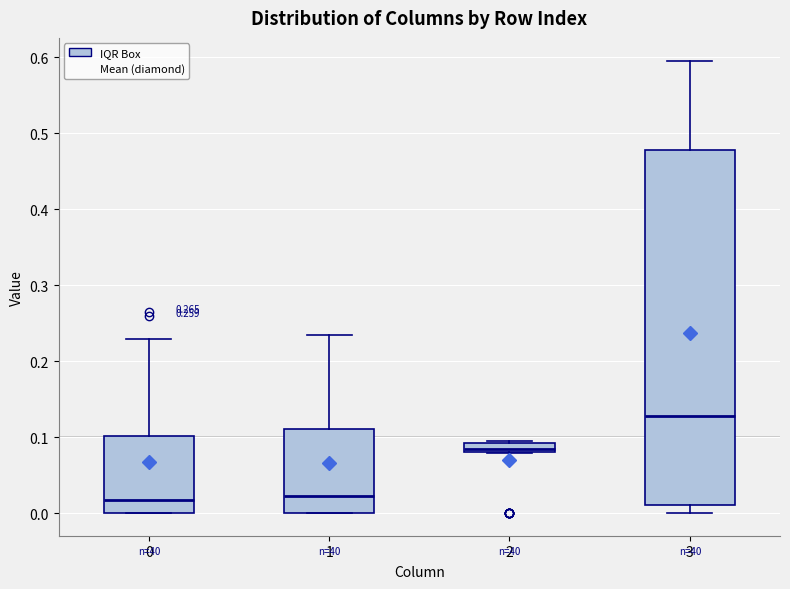

Which box has the highest median line?

3